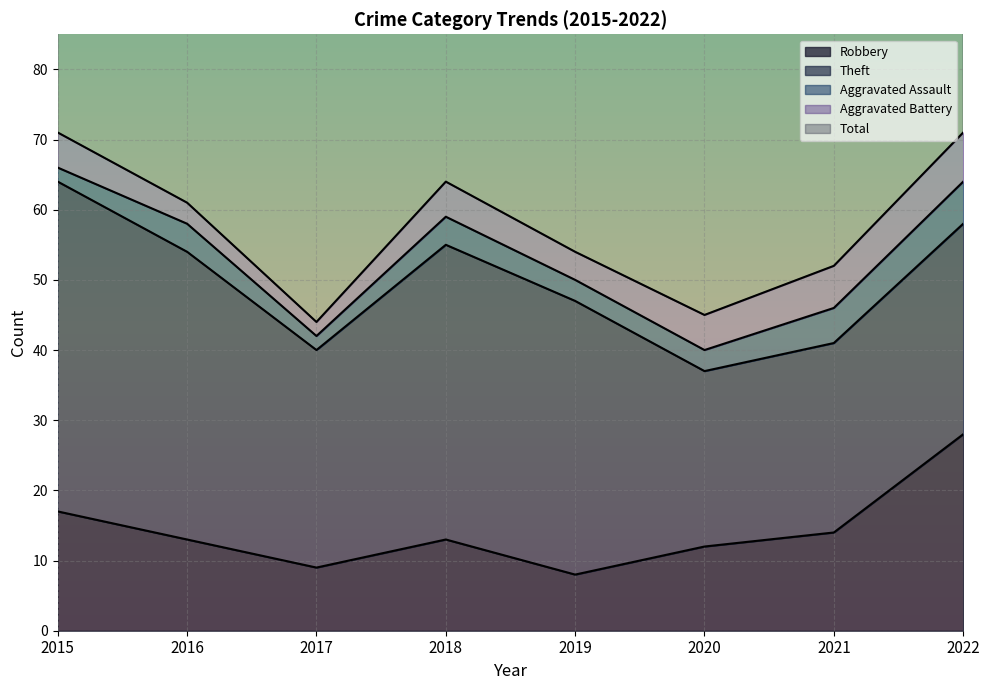

Reading left to right, what are all the values shown in this chart?

Robbery: 2015=17	2016=13	2017=9	2018=13	2019=8	2020=12	2021=14	2022=28
Theft: 2015=47	2016=41	2017=31	2018=42	2019=39	2020=25	2021=27	2022=30
Aggravated Assault: 2015=2	2016=4	2017=2	2018=4	2019=3	2020=3	2021=5	2022=6
Aggravated Battery: 2015=5	2016=3	2017=2	2018=5	2019=4	2020=5	2021=6	2022=7
Total: 2015=71	2016=62	2017=46	2018=64	2019=54	2020=46	2021=52	2022=73